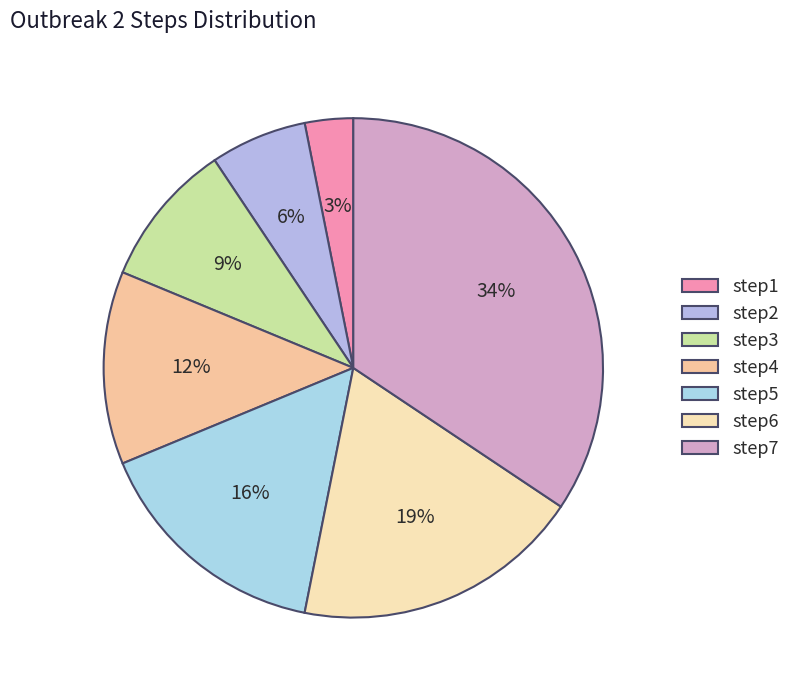

How many segments does this pie chart have?

7